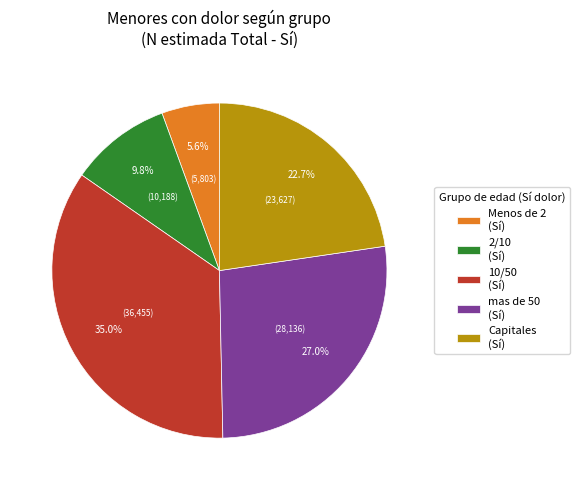

Is Menos de 2 (Sí) the majority of the pie?

No